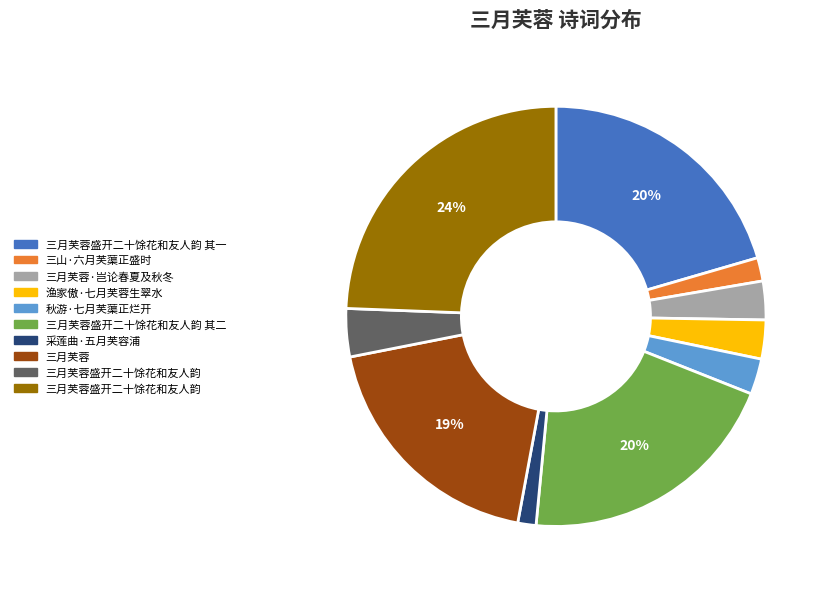

To the nearest percent, what is the difference between the largest and smallest slice percentages?

23%